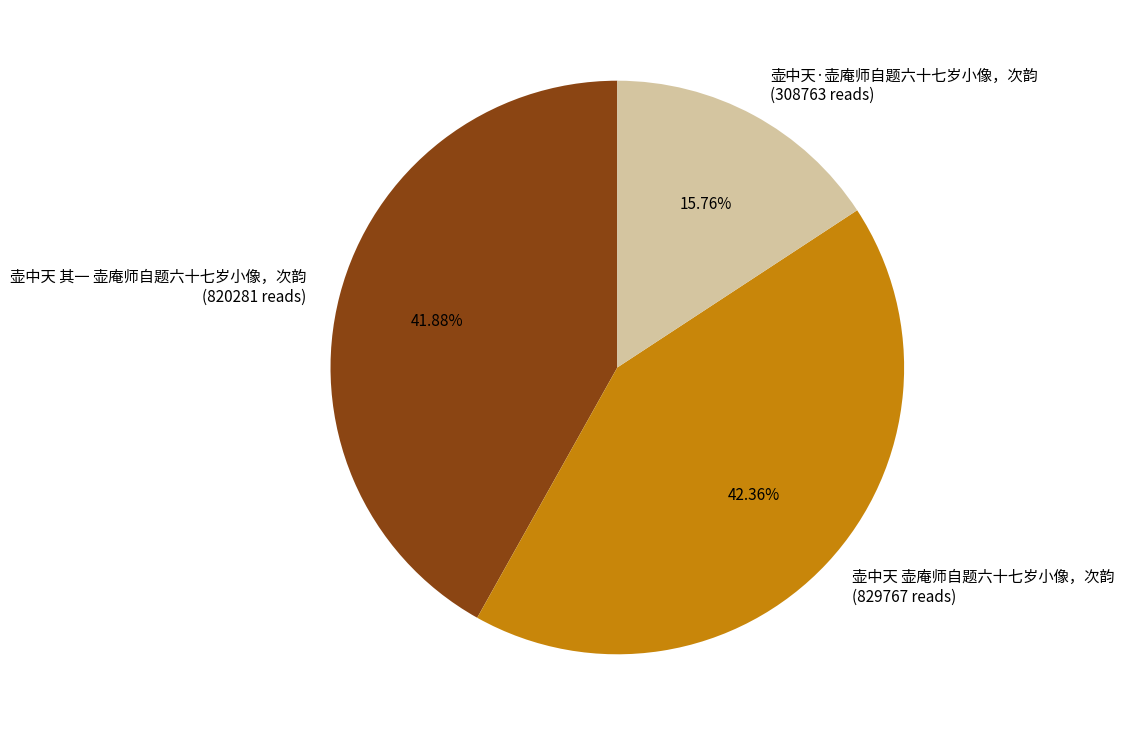

Combined, do 壶中天 其一 壶庵师自题六十七岁小像，次韵 (820281 reads) and 壶中天·壶庵师自题六十七岁小像，次韵 (308763 reads) account for over 50%?

Yes